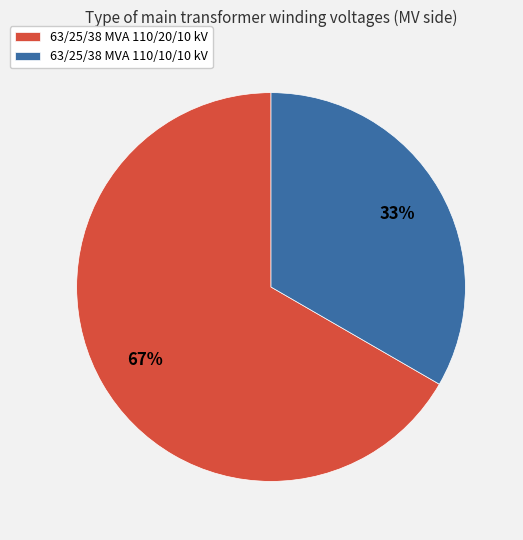

Rank the categories by value from lowest to highest.

63/25/38 MVA 110/10/10 kV, 63/25/38 MVA 110/20/10 kV